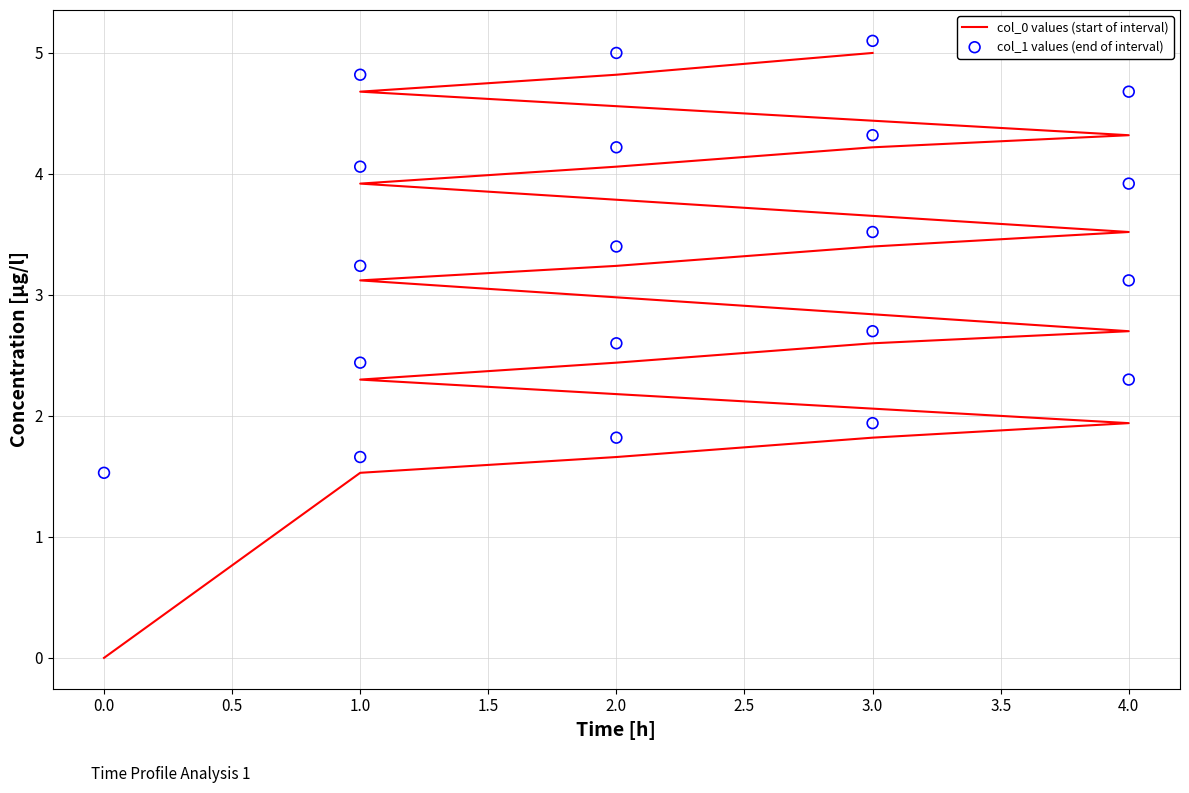

Is the value of col_0 values (start of interval) at 3.0 greater than the value of col_1 values (end of interval) at 2.0?

No